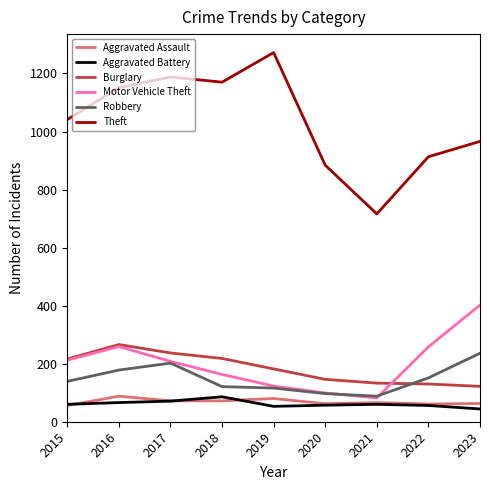

The value of Aggravated Battery at 2015 is 60. True or false?

True